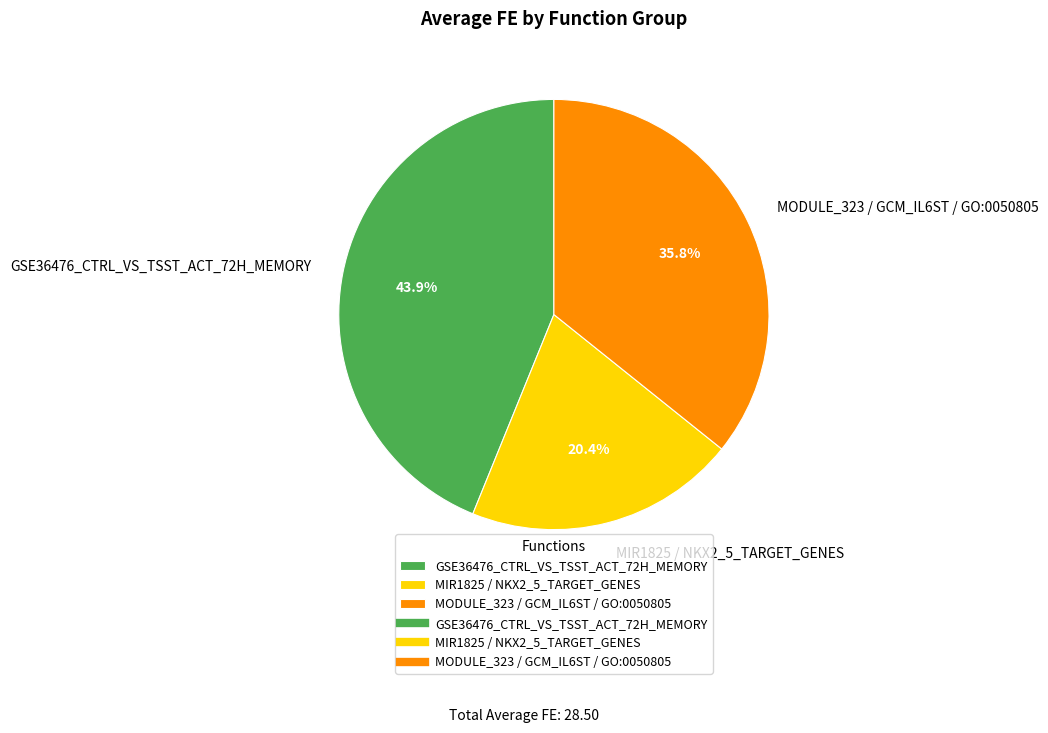

Is there a majority slice in this chart?

No